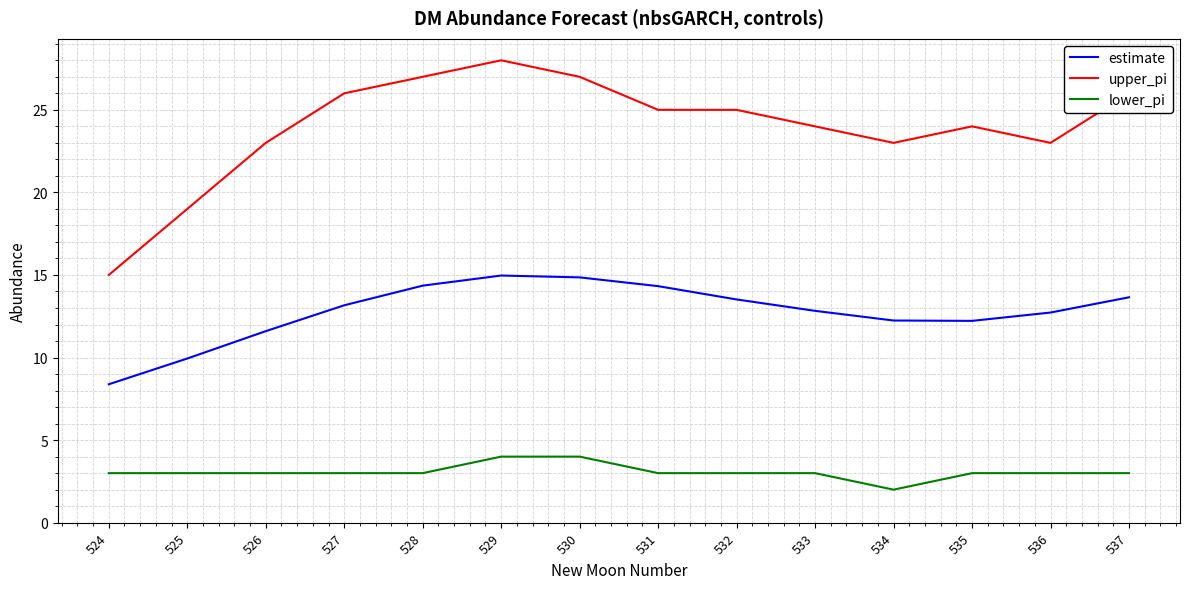

What is the total value across all series at 534?

37.2